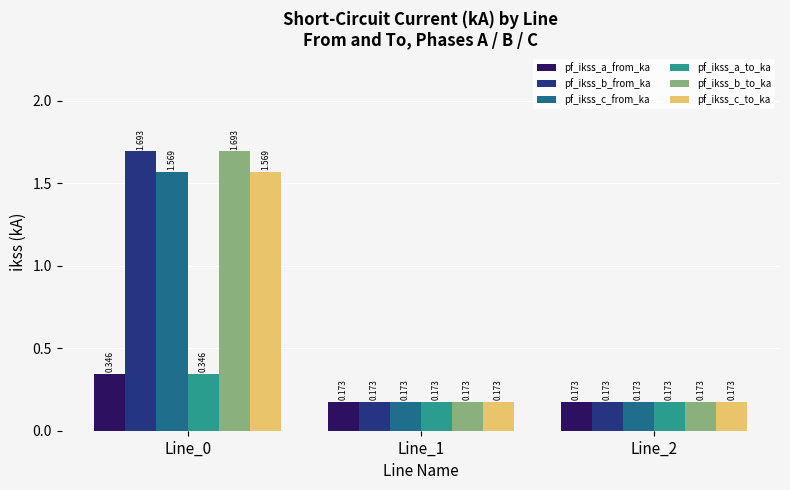

At which label does pf_ikss_c_to_ka reach its minimum?

Line_1